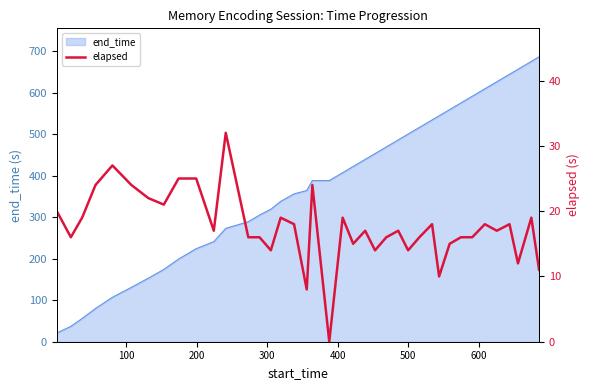

What is the lowest value of the end_time series?

21